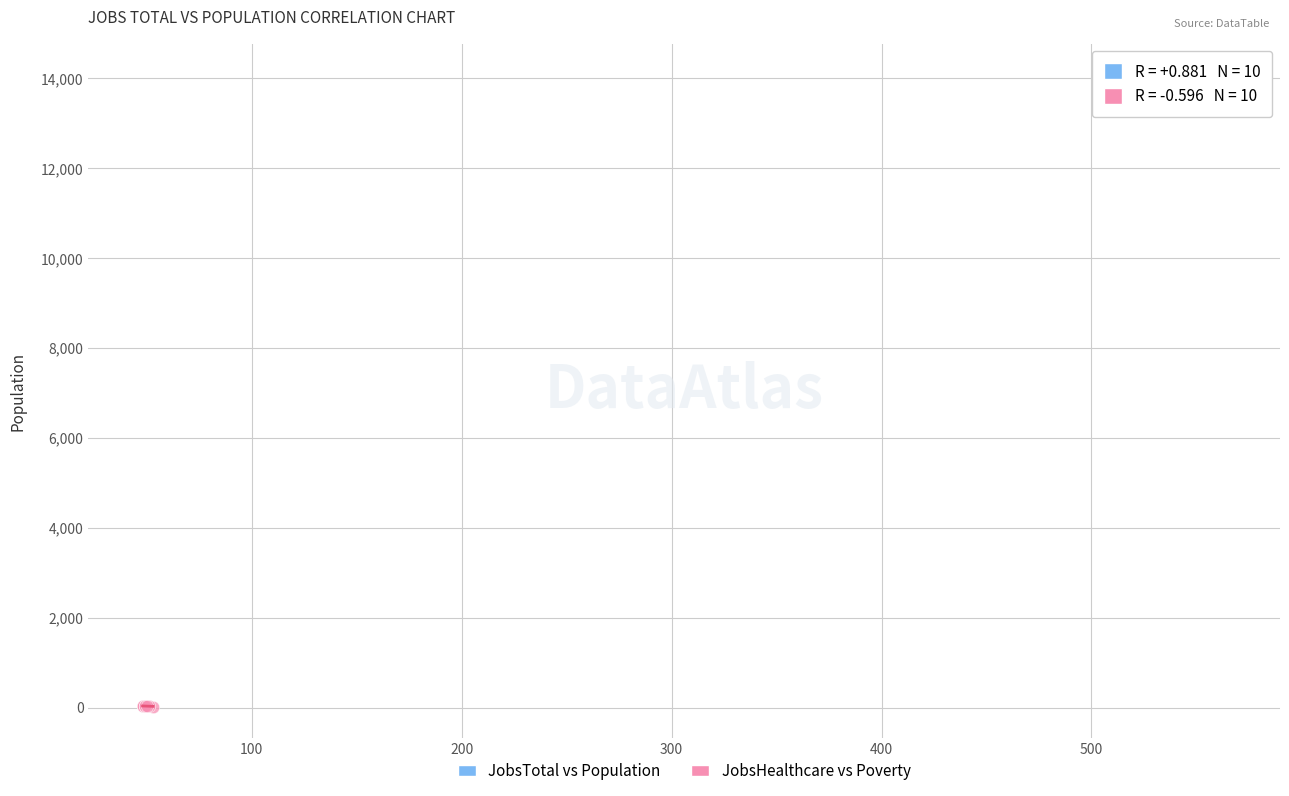

Which series reaches the minimum Y coordinate?

JobsHealthcare vs Poverty